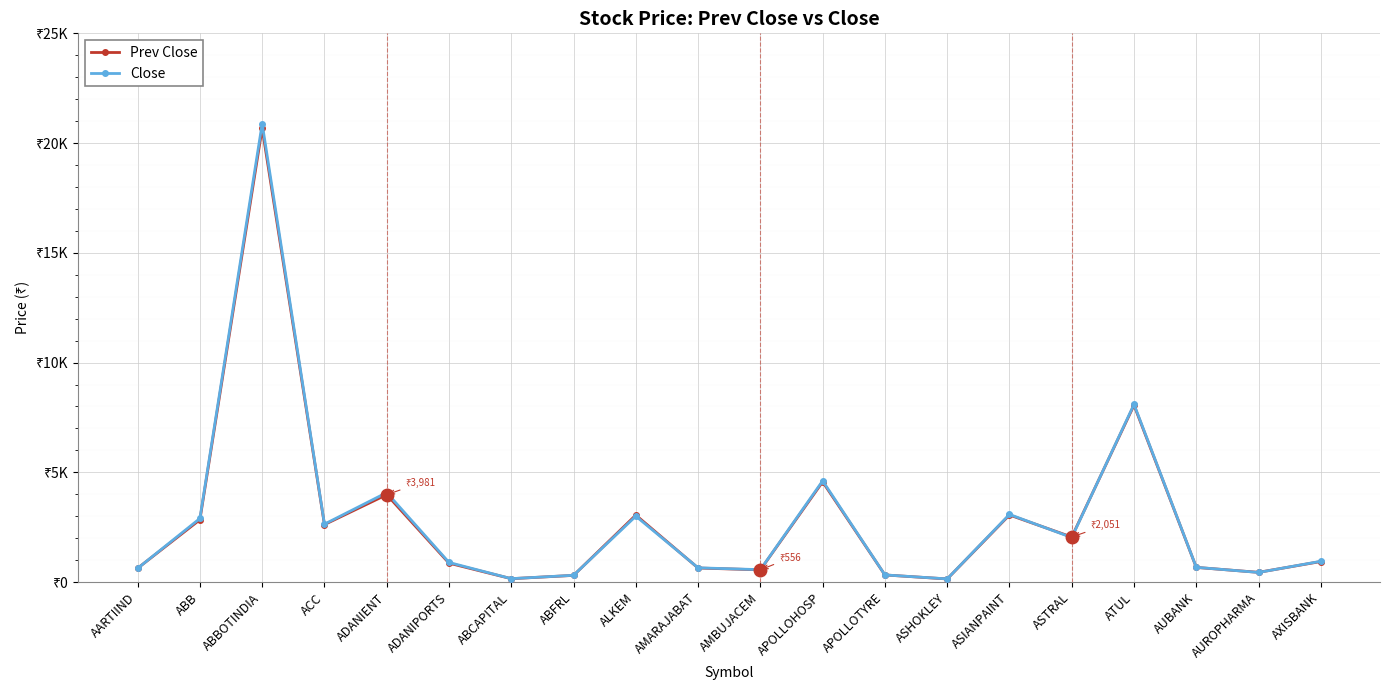

At which category is the sum across all series the highest?

ABBOTINDIA